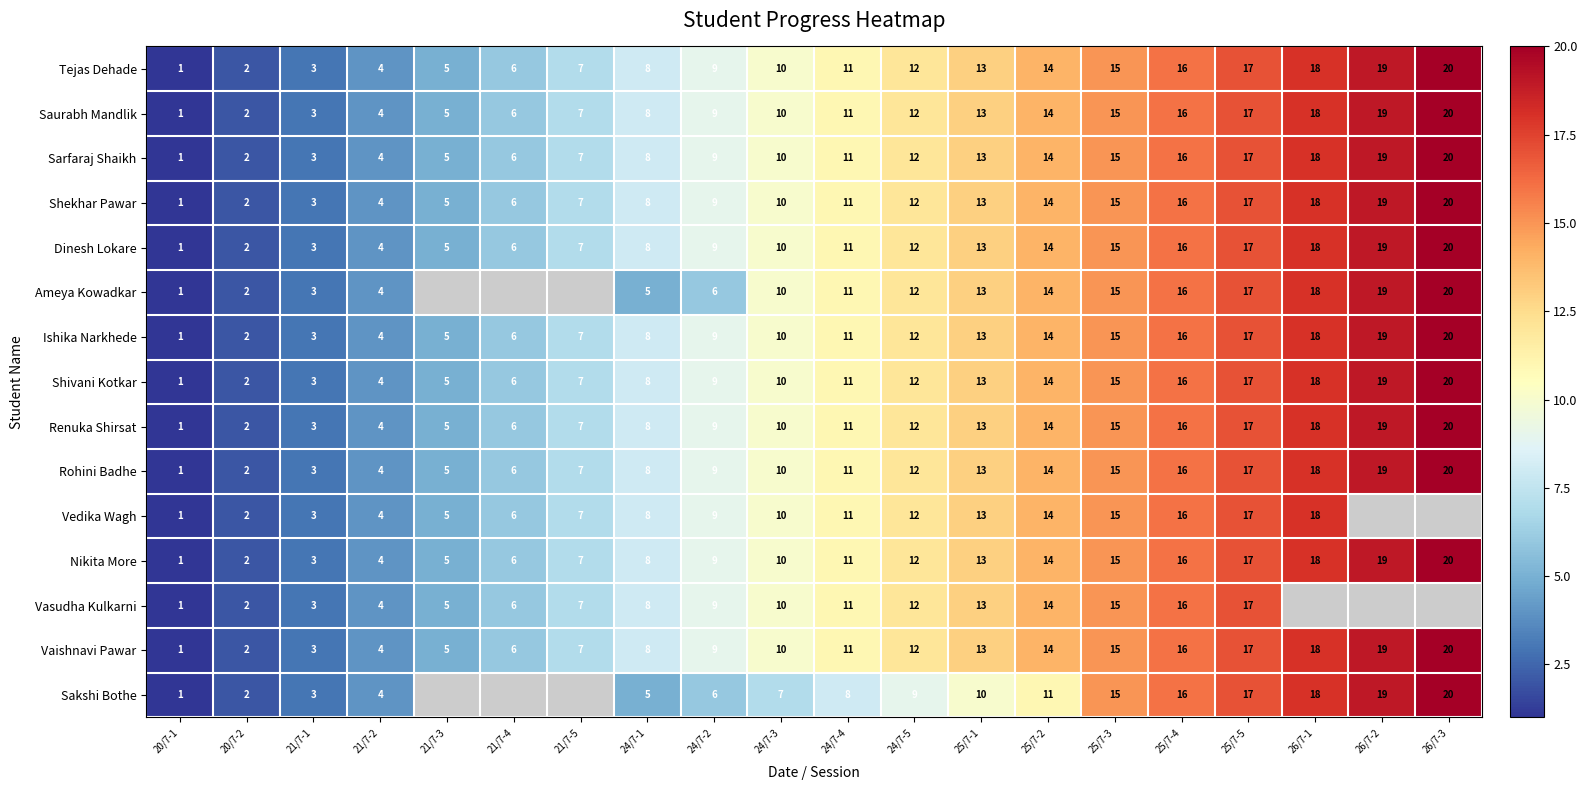

What is the difference between the highest and lowest values at 24/7-3?

3